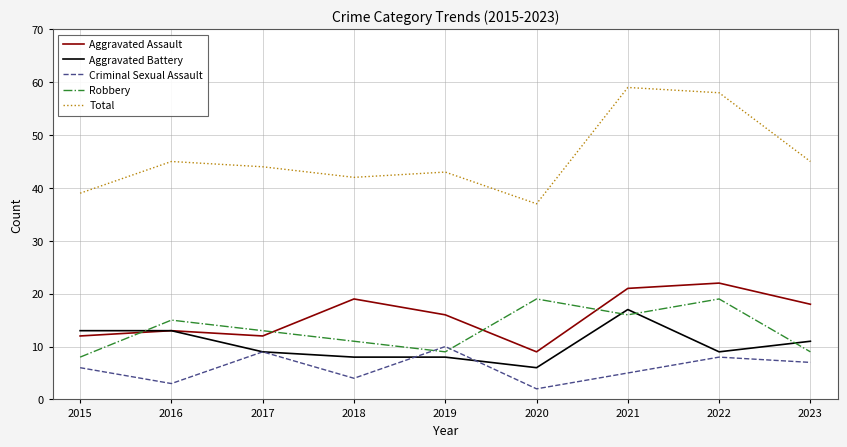

Reading left to right, transcribe all the data shown in this chart.

Aggravated Assault: 12	13	12	19	16	9	21	22	18
Aggravated Battery: 13	13	9	8	8	6	17	9	11
Criminal Sexual Assault: 6	3	9	4	10	2	5	8	7
Robbery: 8	15	13	11	9	19	16	19	9
Total: 39	45	44	42	43	37	59	58	45